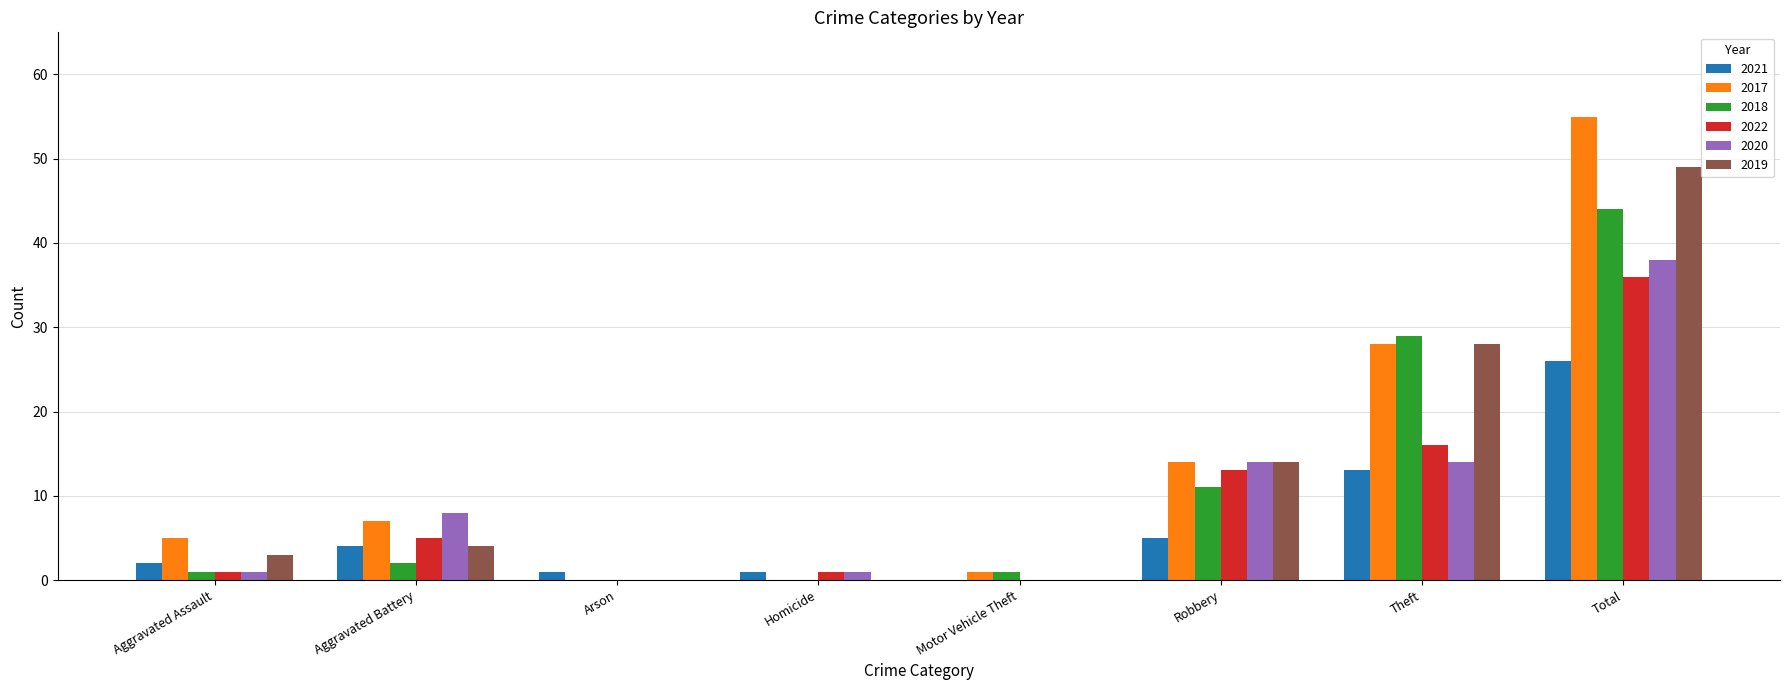

Is it true that 2019 equals 0 at Homicide?

True